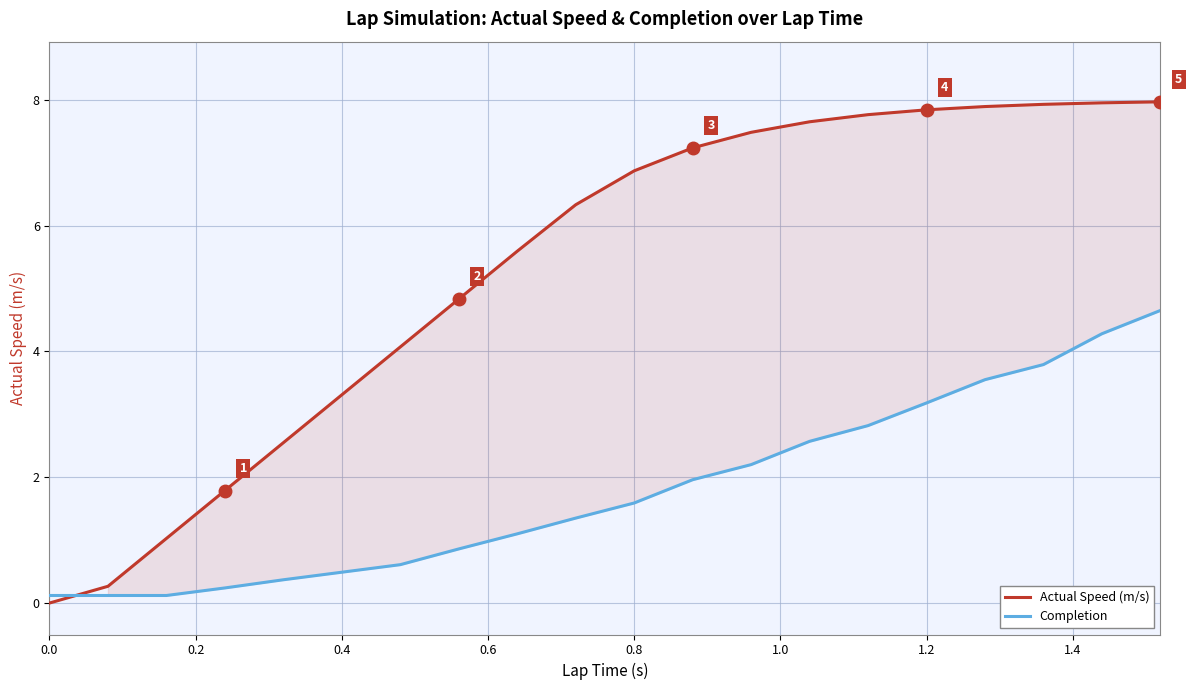

Which series has the largest total across all categories?

Actual Speed (m/s)